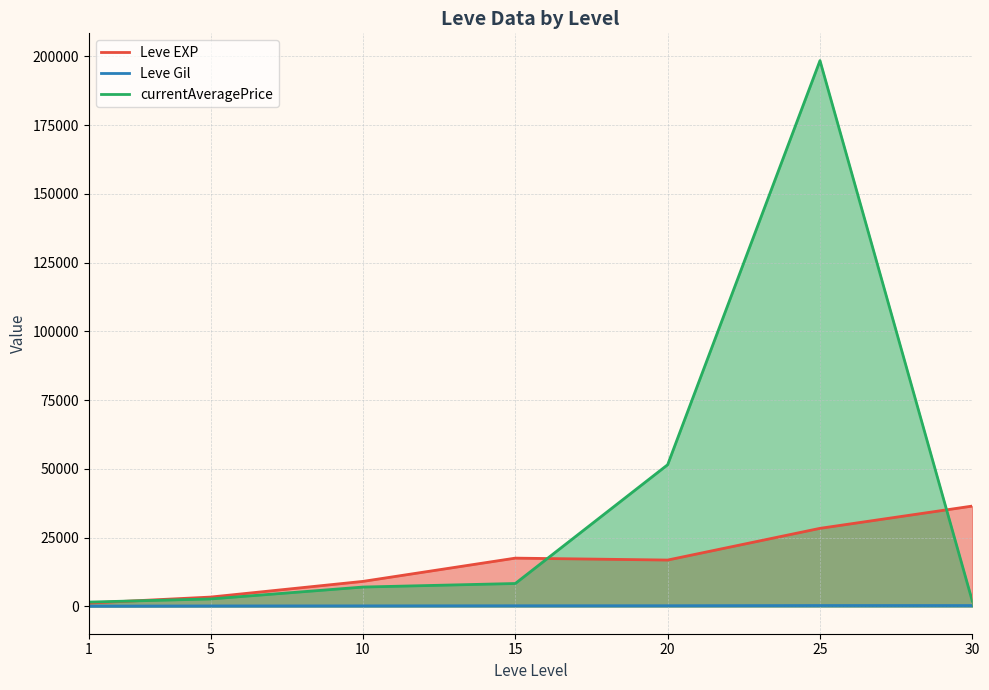

Reading right to left, what are all the values shown in this chart?

Leve EXP: 30=36492.5	25=28393.3	20=16865.0	15=17563.3	10=9106.7	5=3405.0	1=1213.3
Leve Gil: 30=320.8	25=329.7	20=257.0	15=241.3	10=202.8	5=180.0	1=113.3
currentAveragePrice: 30=1928.8	25=198459.2	20=51521.9	15=8339.0	10=7051.3	5=2723.2	1=1579.4